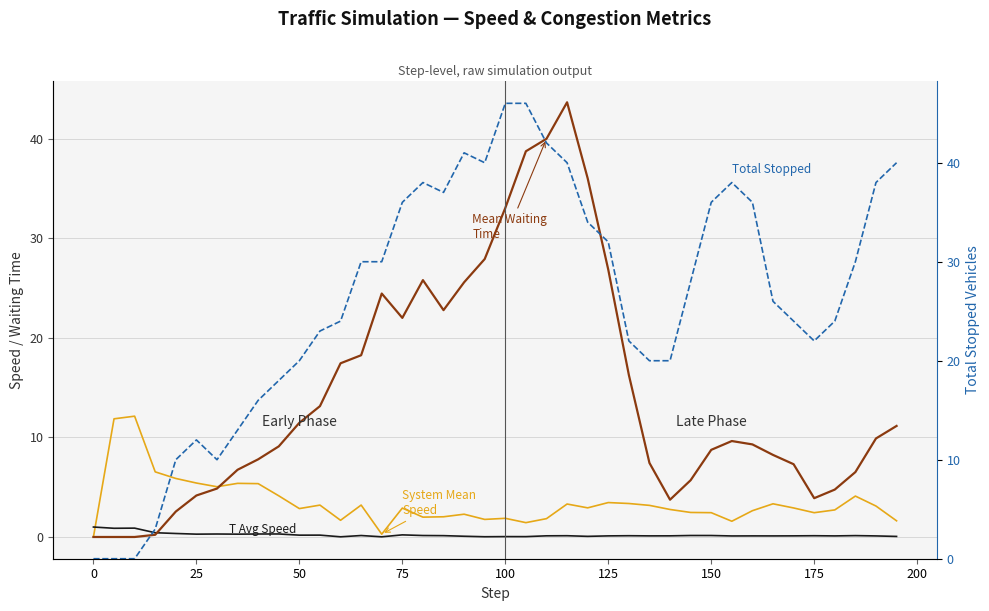

Does the chart display data point markers on the line(s)?

No